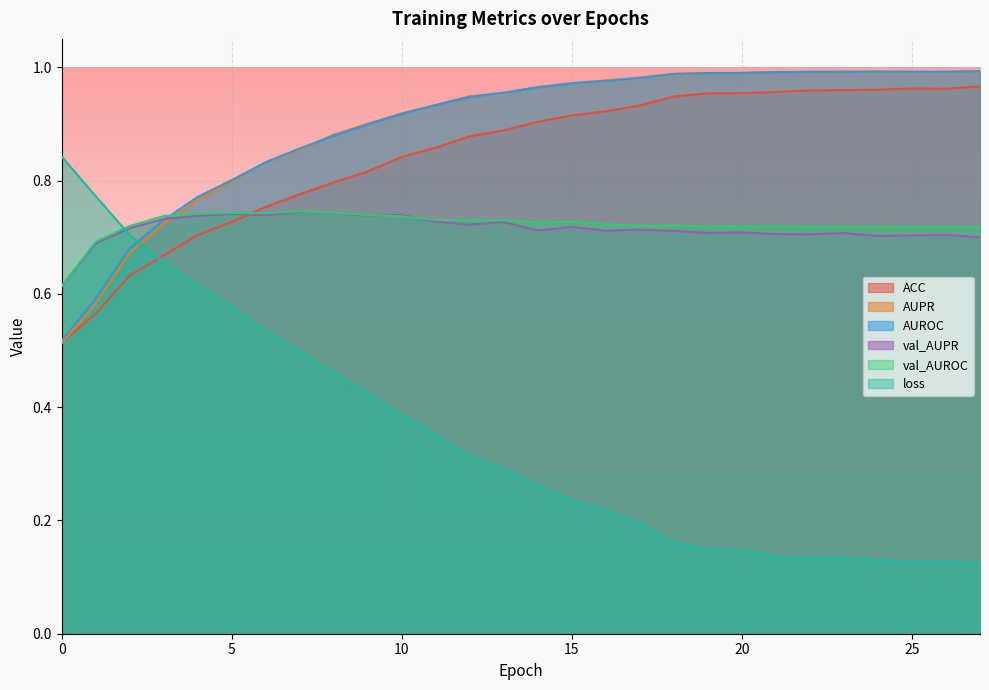

What is the approximate value of AUPR at 7?

0.9